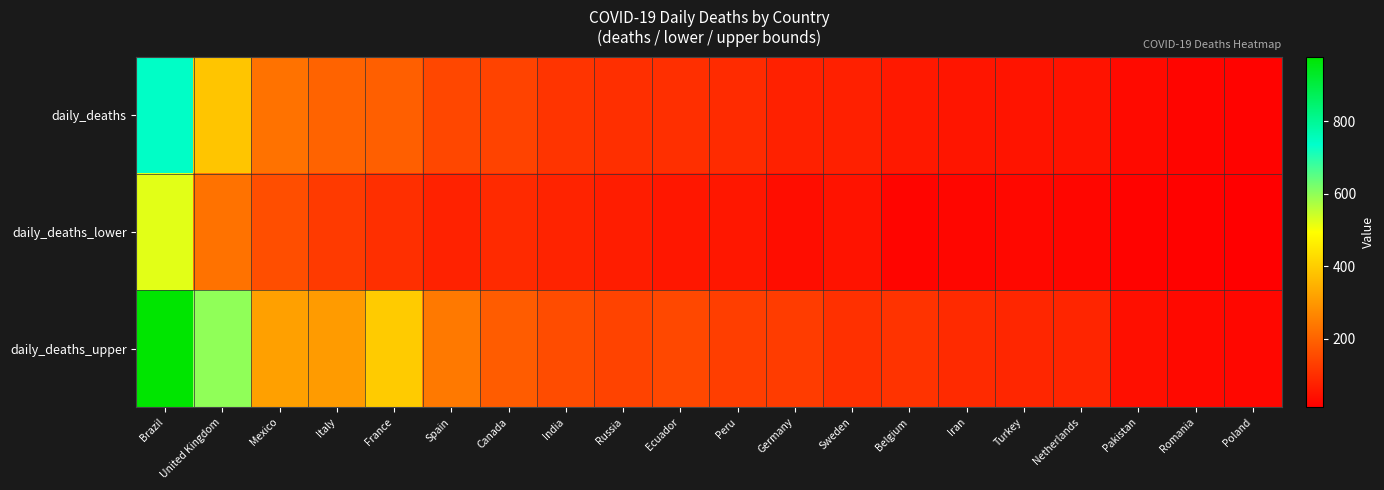

Which series has the largest total across all categories?

daily_deaths_upper